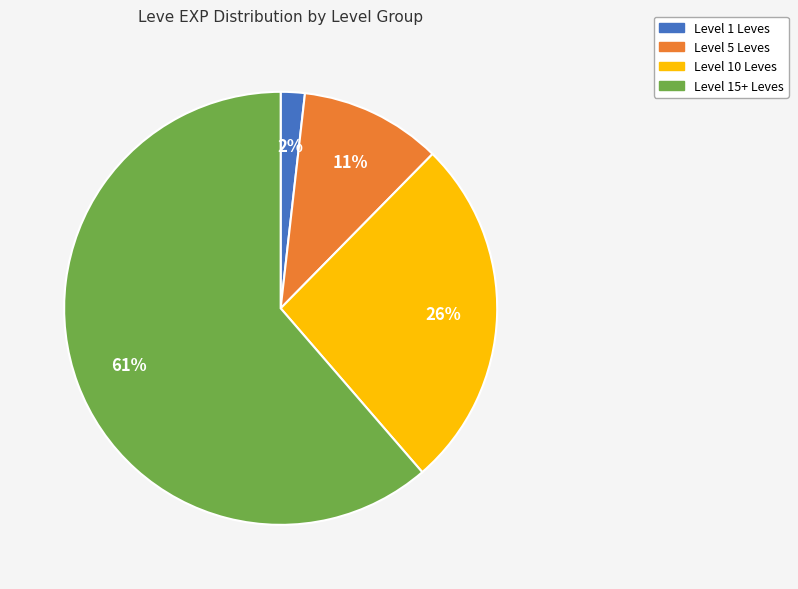

Does any single category account for the majority?

Yes